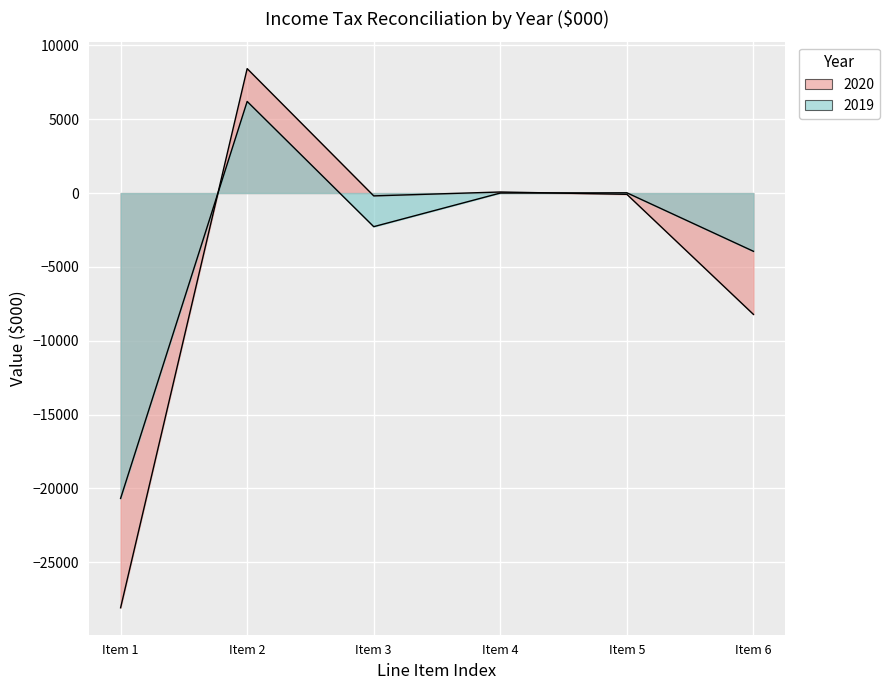

How many data points in 2020 are less than -87?

3